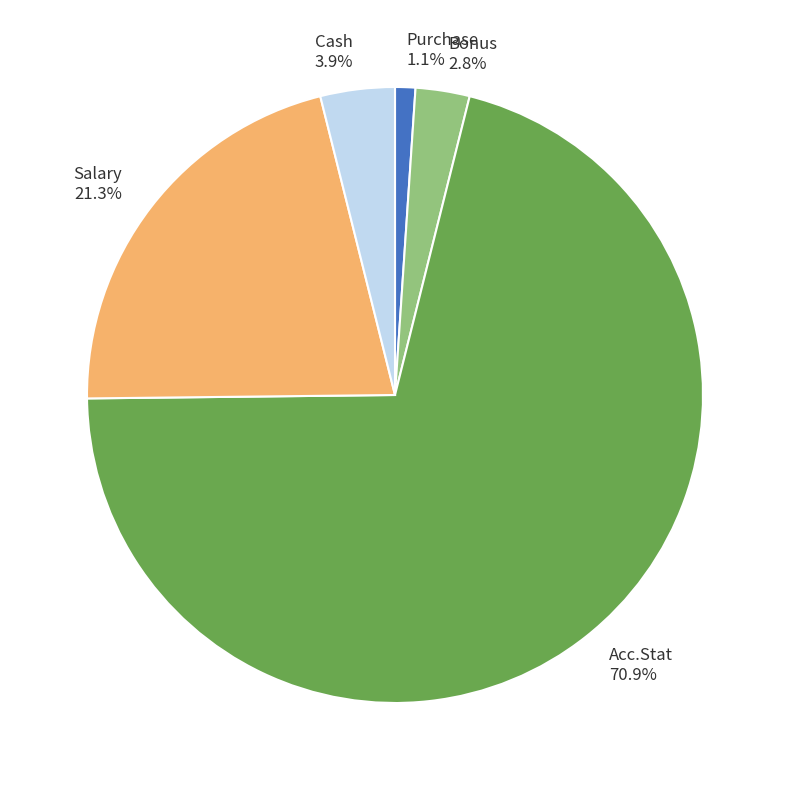

How many segments does this pie chart have?

5